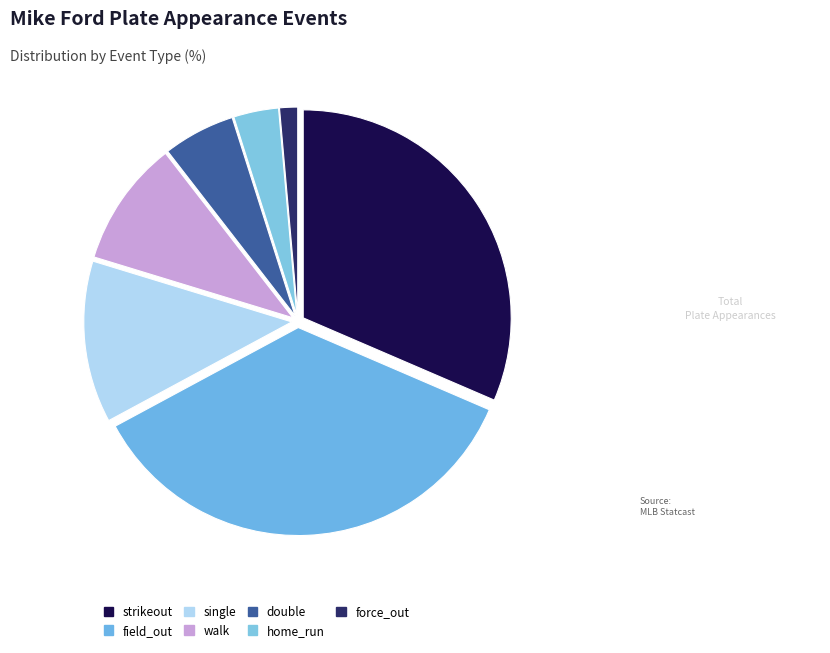

Rank the categories by value from highest to lowest.

field_out, strikeout, single, walk, double, home_run, force_out